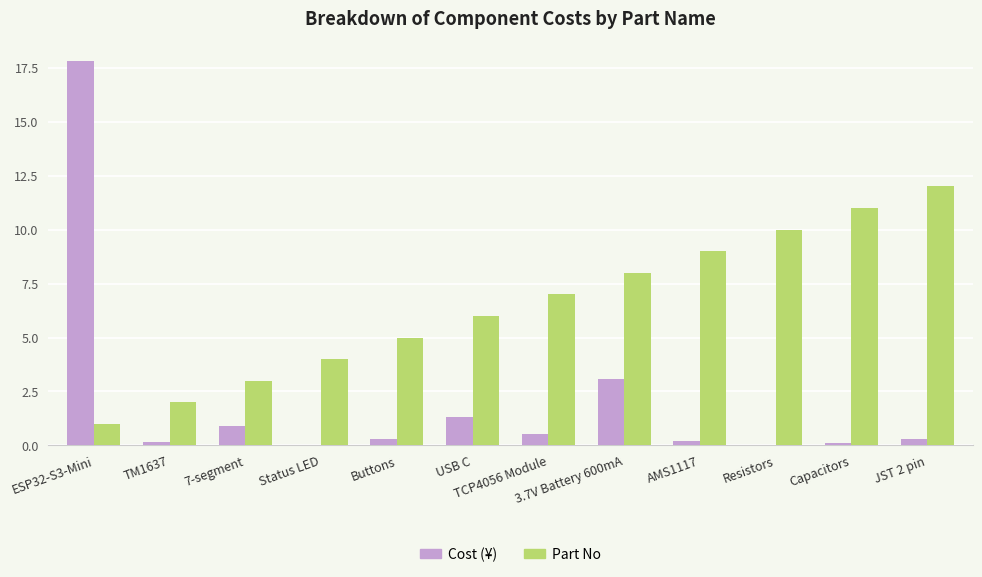

How many distinct data groups are displayed?

2